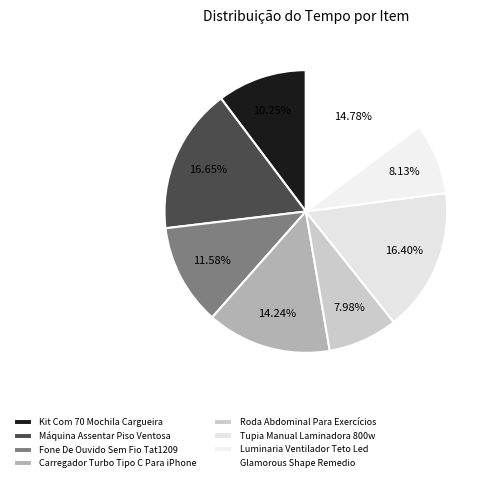

To the nearest percent, what is the average slice percentage?

12%